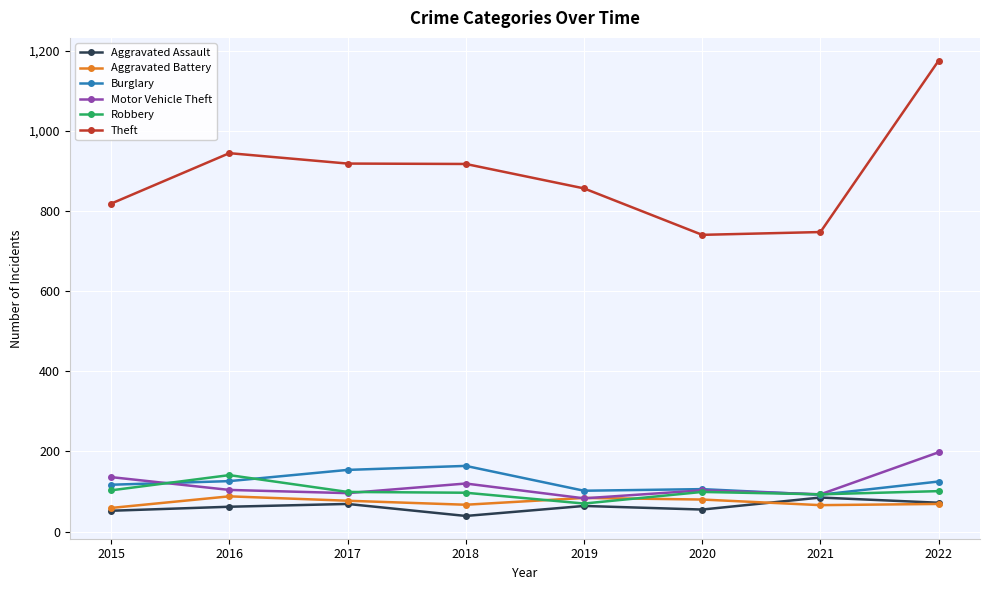

Where is the first local maximum for Theft?

2016